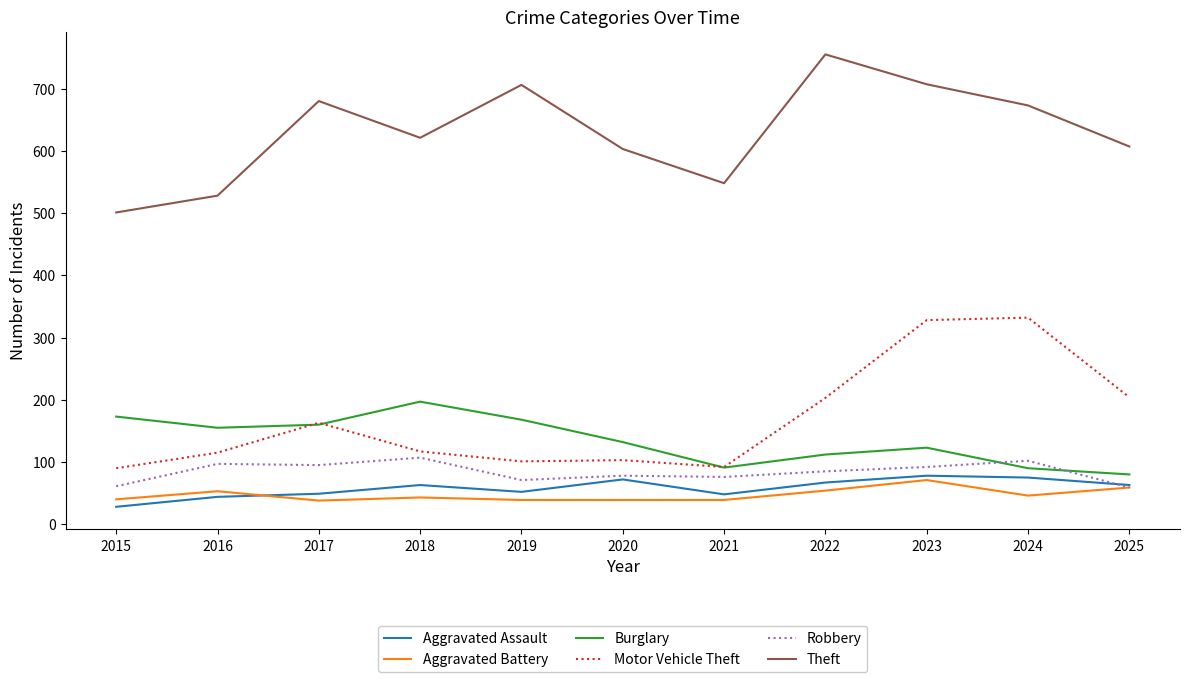

What is the average value of the Motor Vehicle Theft series?

168